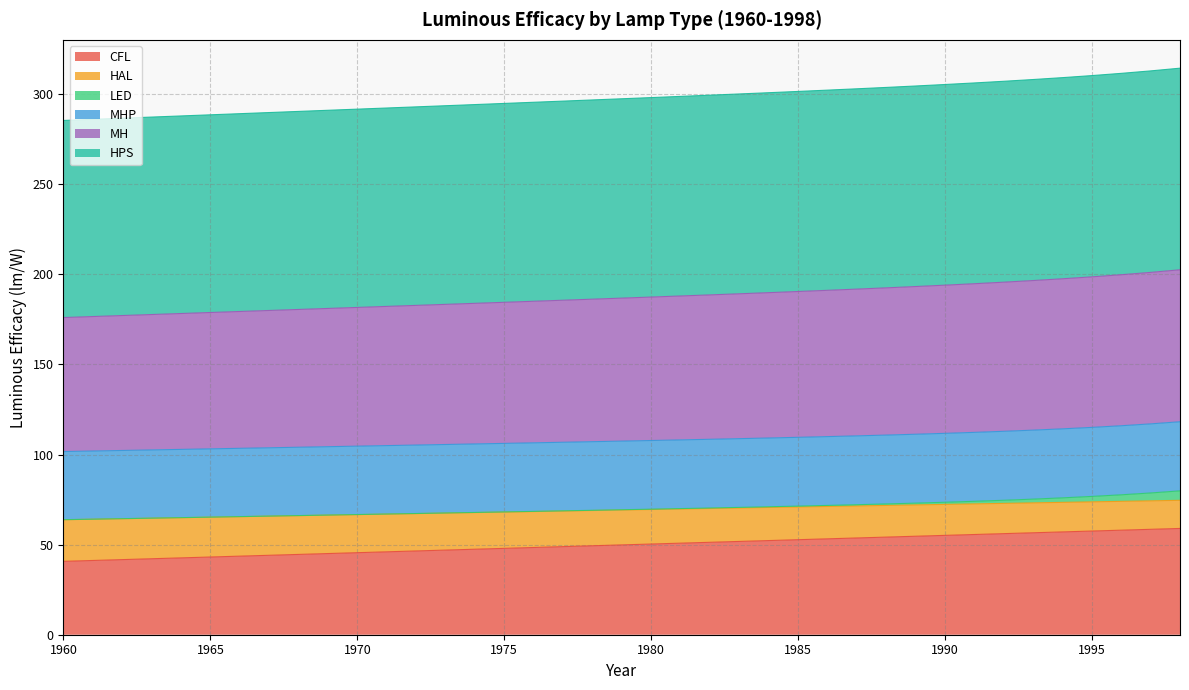

How many lines are shown in the chart?

6